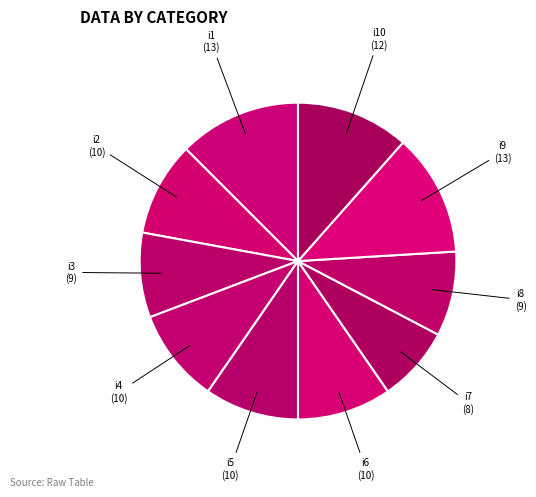

How many slices are in this pie chart?

10